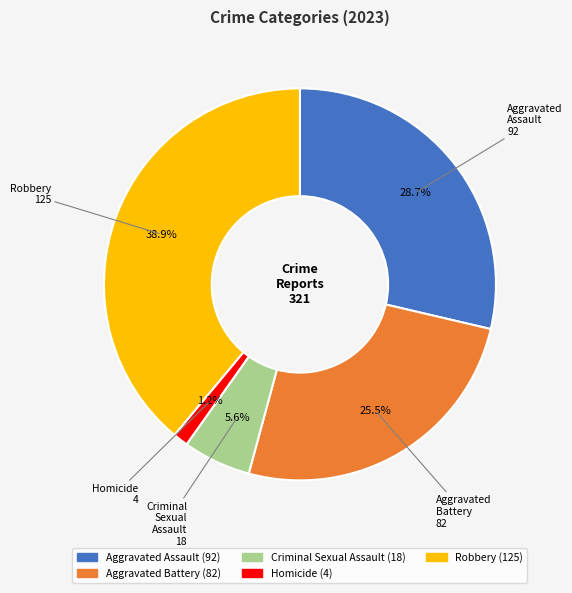

How many segments does this pie chart have?

5